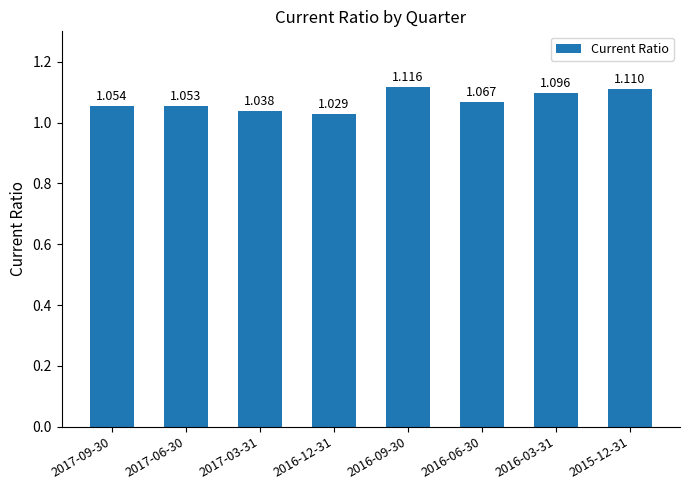

The value at 2015-12-31 is 1.1. True or false?

True